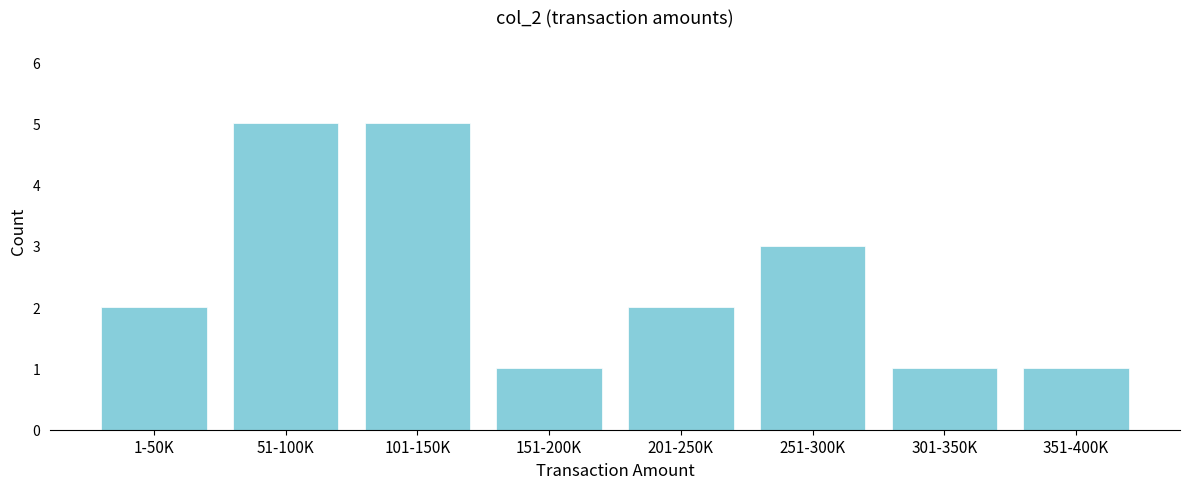

Reading left to right, list all the values displayed in this chart.

2	5	5	1	2	3	1	1